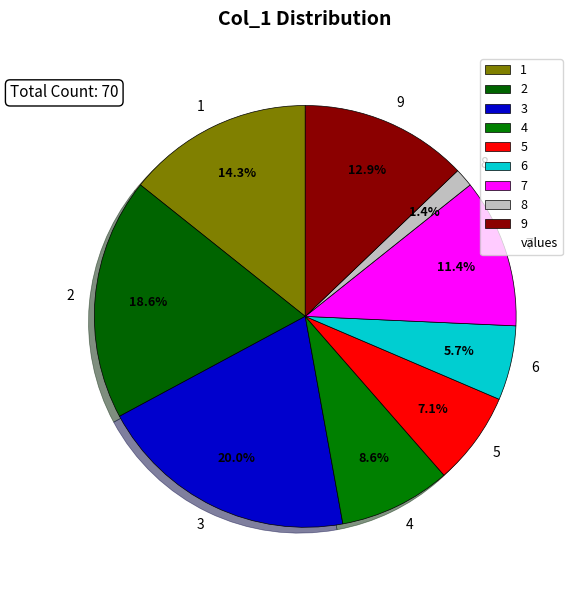

To the nearest percent, what is the average slice percentage?

11%